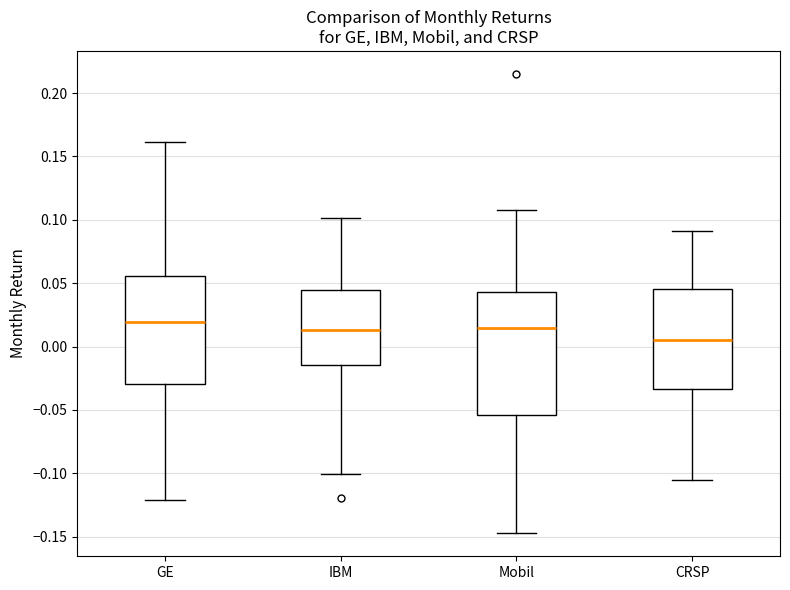

Reading left to right, transcribe this box plot: for each box, give where its median line is, the range the box spans, and where its two whiskers end, as read against the y-axis. The values are not printed on the chart, so give them approximately, as read against the axis.

GE: median 0.020, box -0.030 to 0.055, whiskers -0.120 to 0.160
IBM: median 0.015, box -0.015 to 0.045, whiskers -0.100 to 0.100
Mobil: median 0.015, box -0.055 to 0.045, whiskers -0.145 to 0.110
CRSP: median 0.005, box -0.035 to 0.045, whiskers -0.105 to 0.090